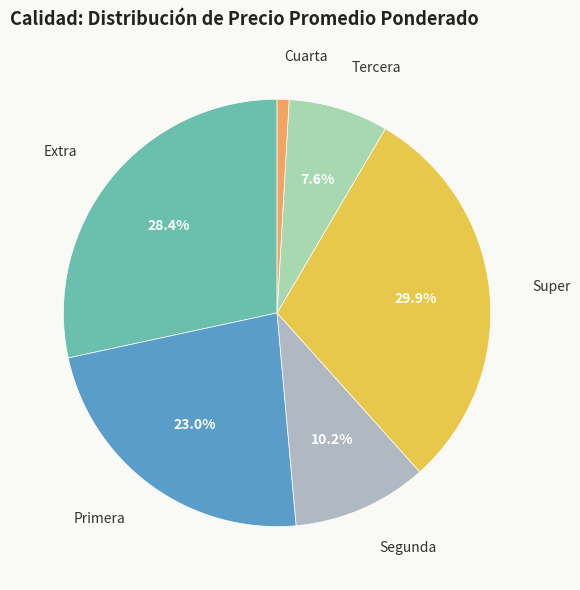

How many segments does this pie chart have?

6